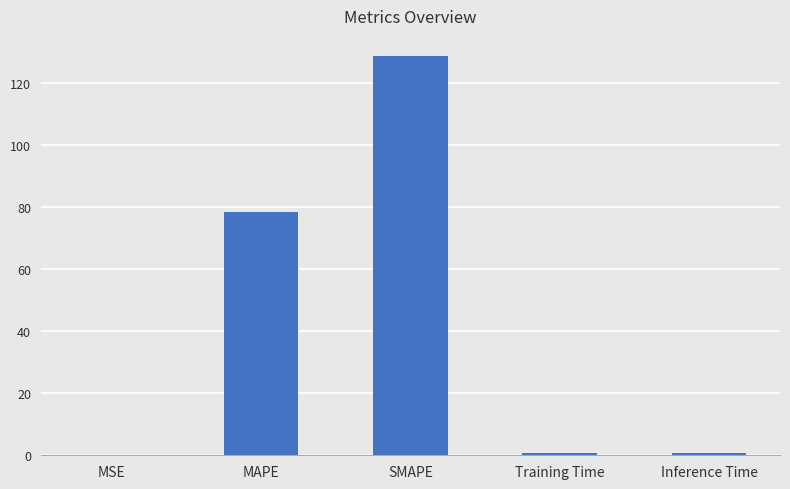

What is the sum of all values?

208.6